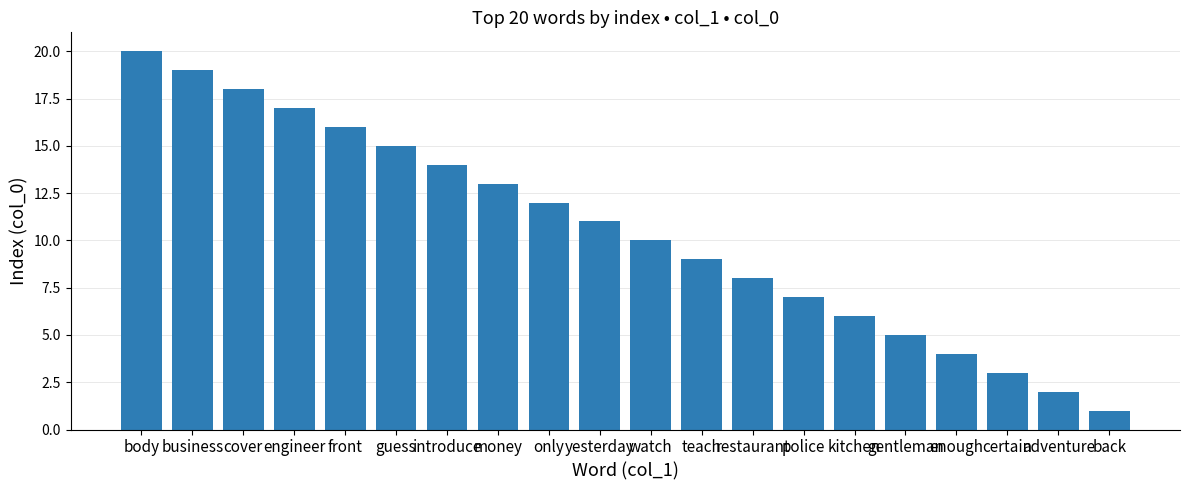

Is it true that the value at teach is 9?

True